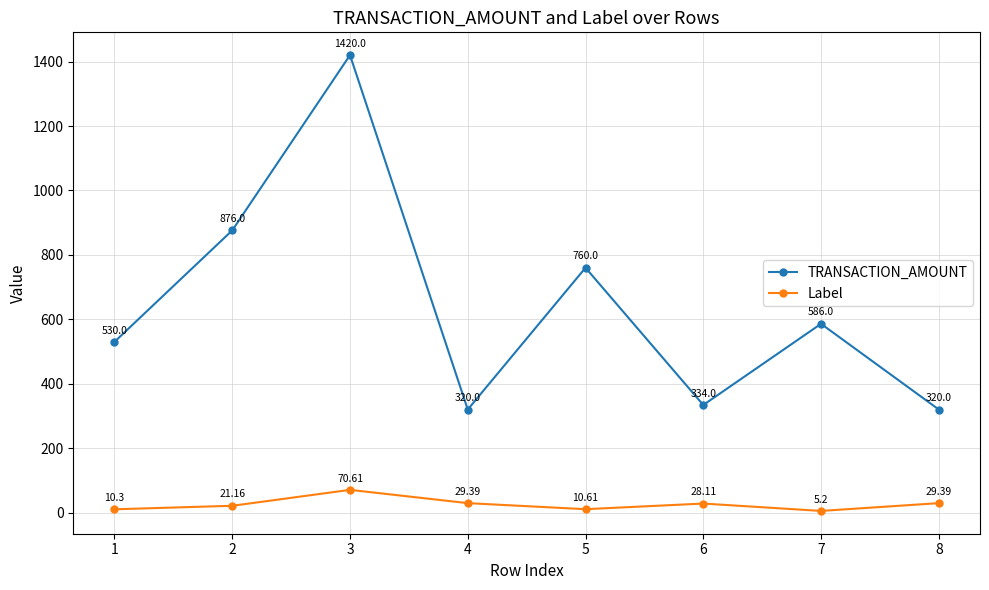

Is it true that TRANSACTION_AMOUNT equals 145.7 at 6?

False